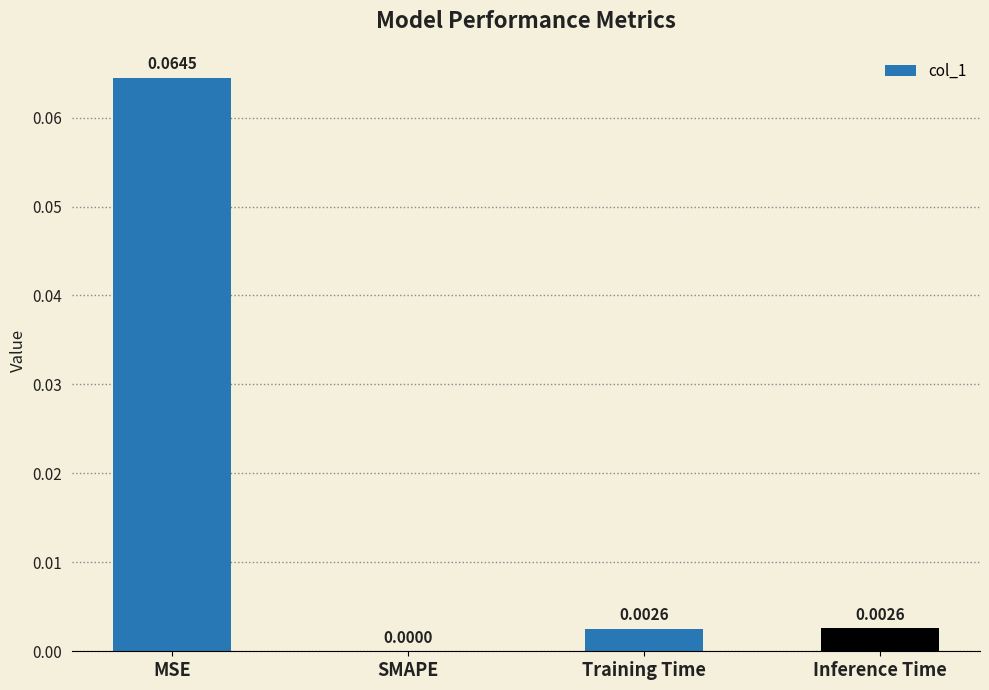

Between MSE and Training Time, which is larger?

MSE